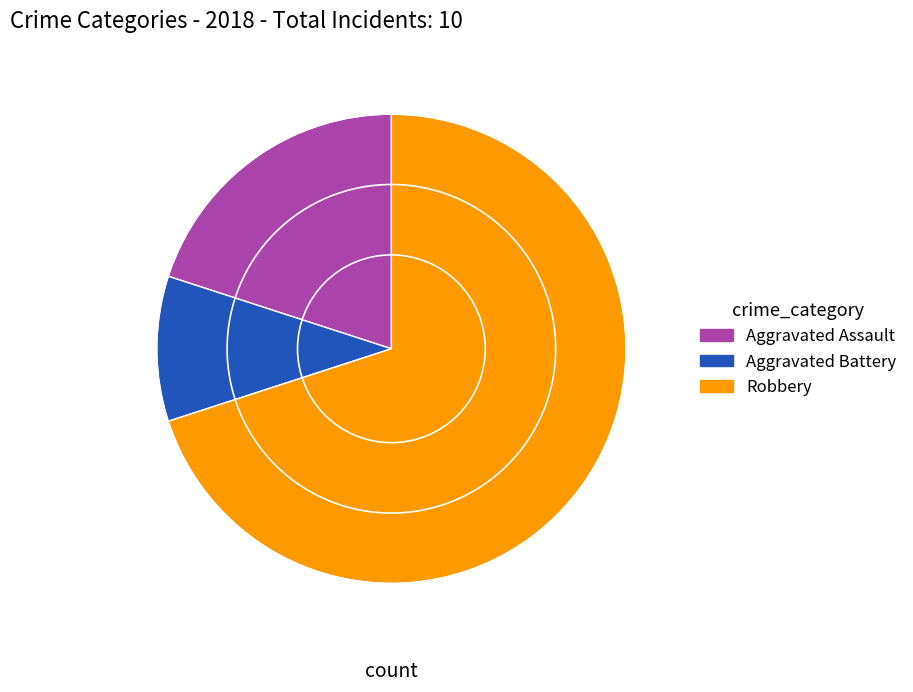

Is there any slice that represents more than half of the pie?

Yes